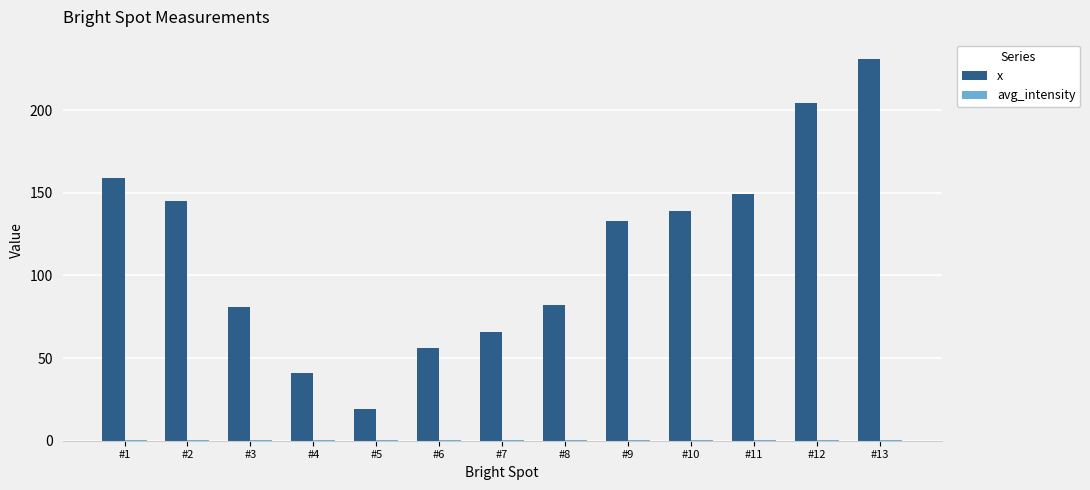

Which series has the largest total across all categories?

x